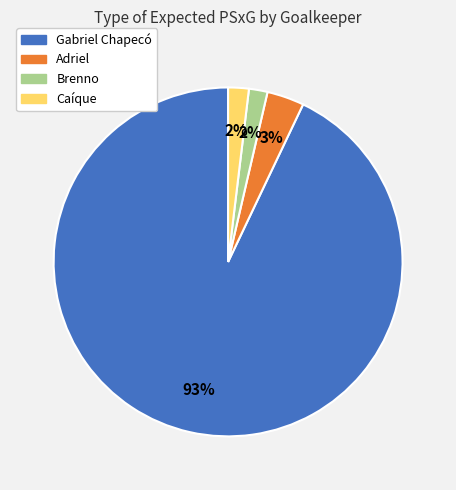

Which has a higher value, Adriel or Brenno?

Adriel